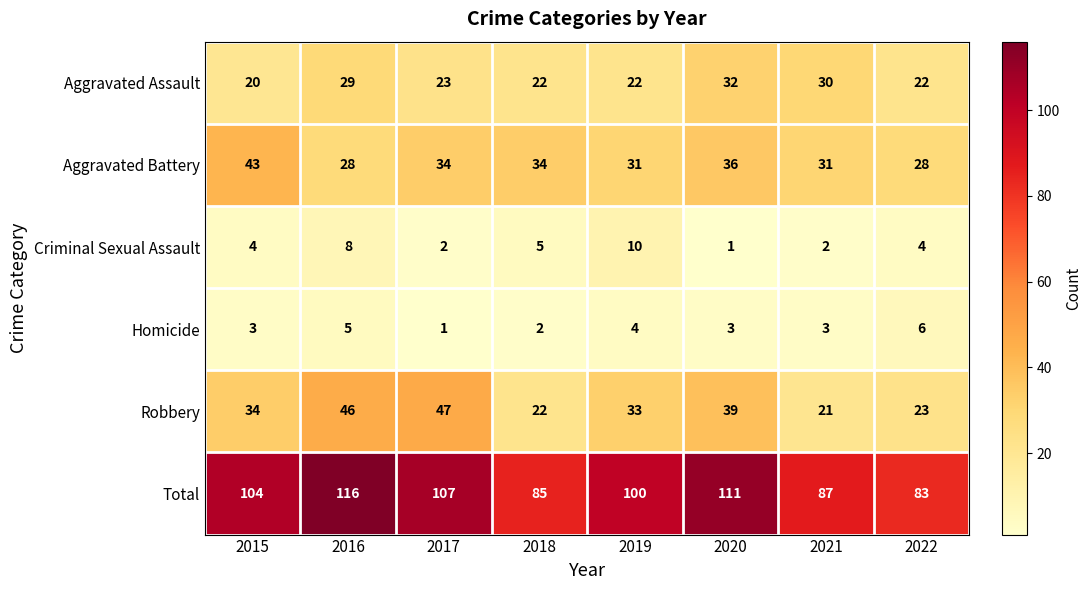

True or false: Aggravated Battery has a value of 46 at 2017.

False